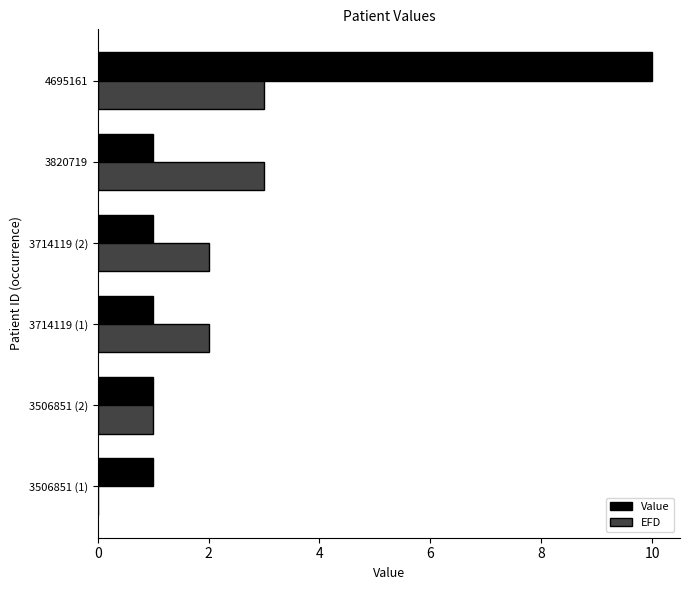

Where is EFD nearest to the value 1?

3506851 (2)